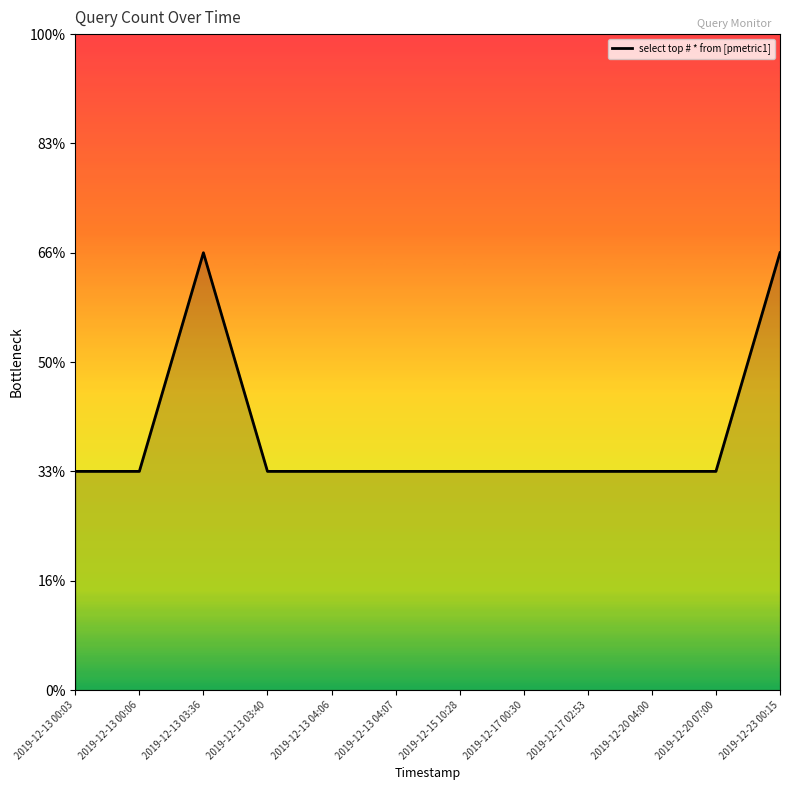

At which category does the data reach its first local peak?

2019-12-13 03:36